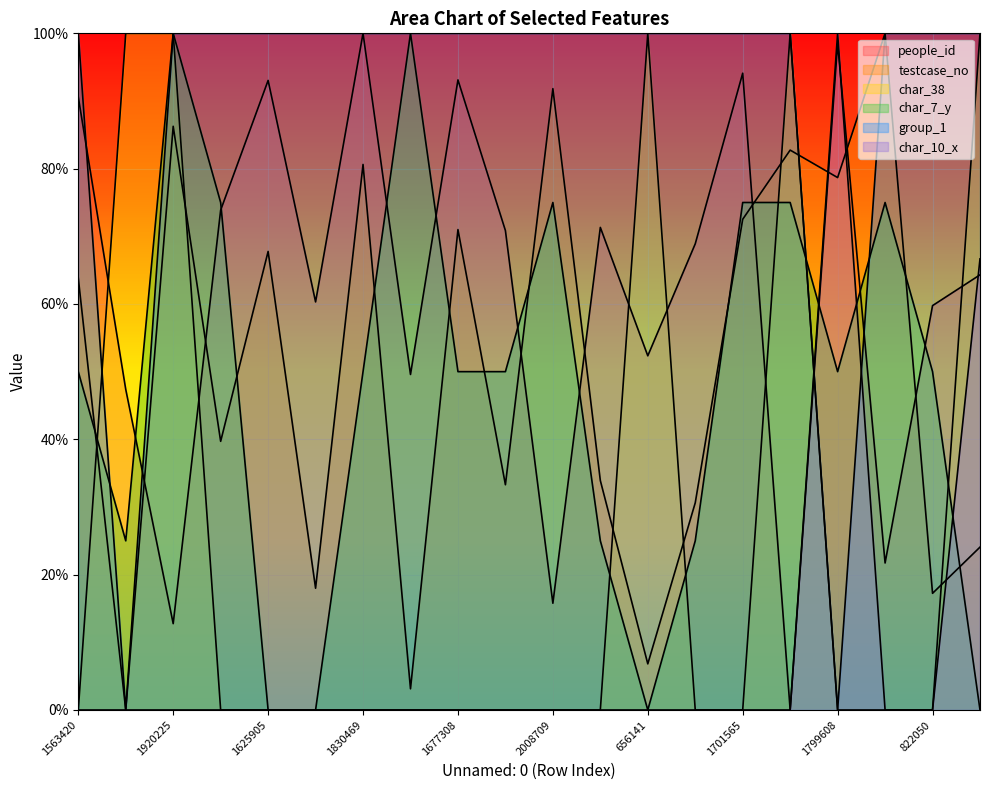

Between 1179435 and 1563420, which is larger?

1563420